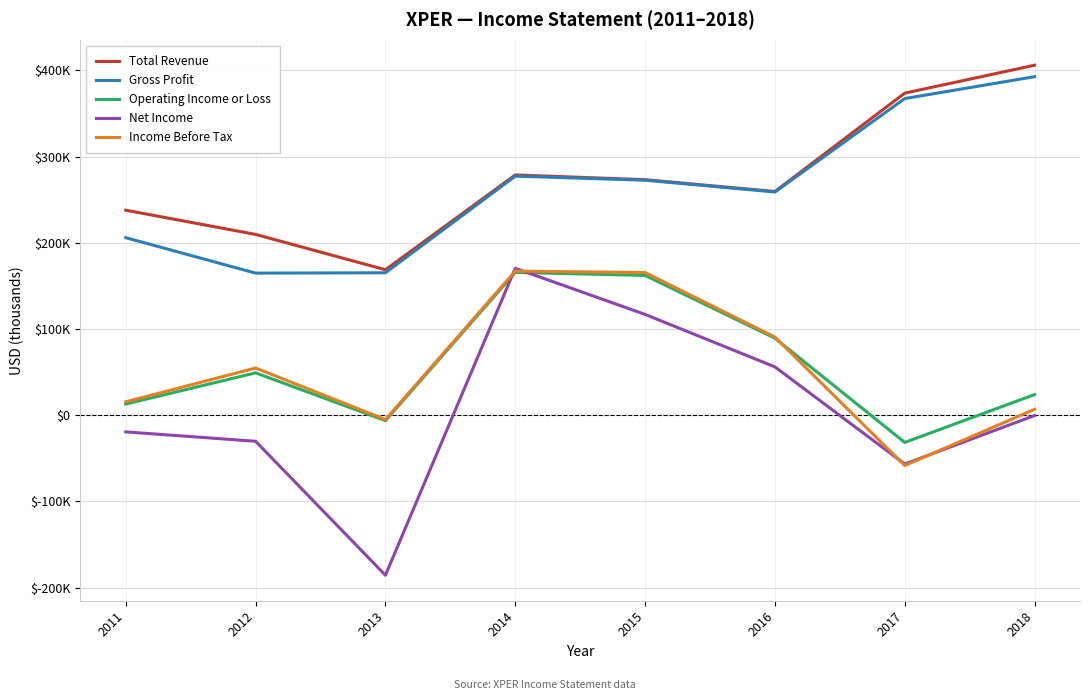

Is it true that Net Income equals 117000 at 2015?

True